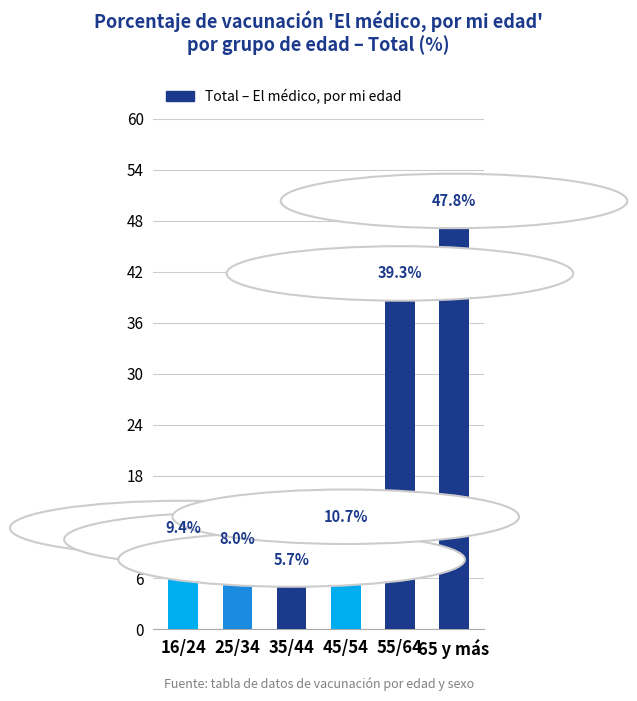

Where is the data nearest to the value 26?

55/64